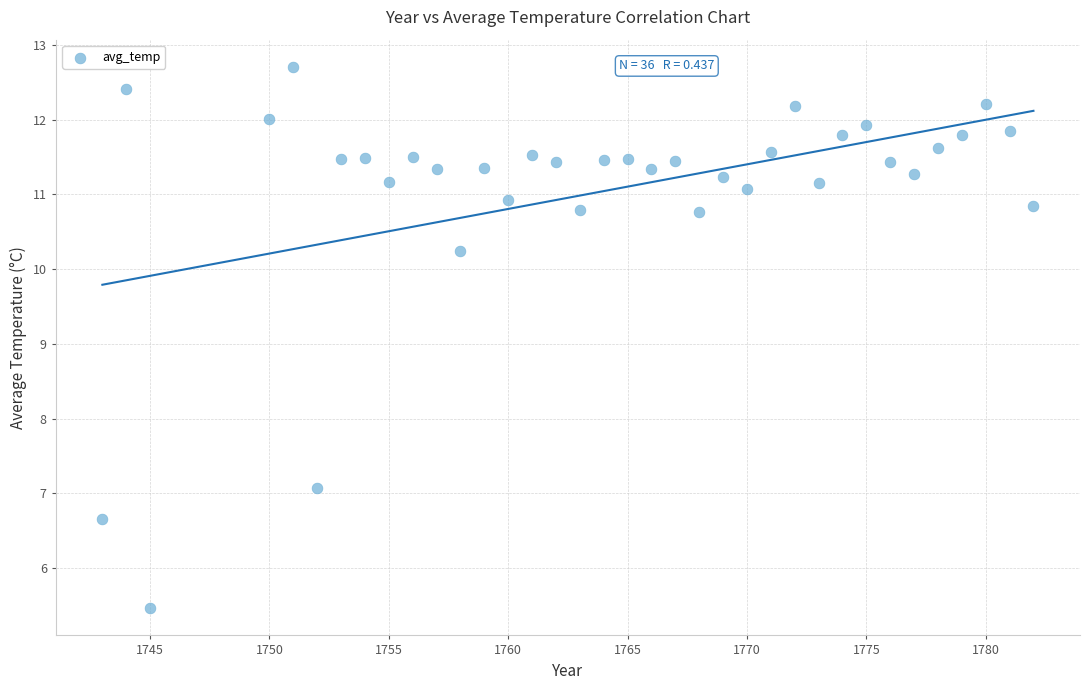

What is the range of X values (max minus min)?

39.0